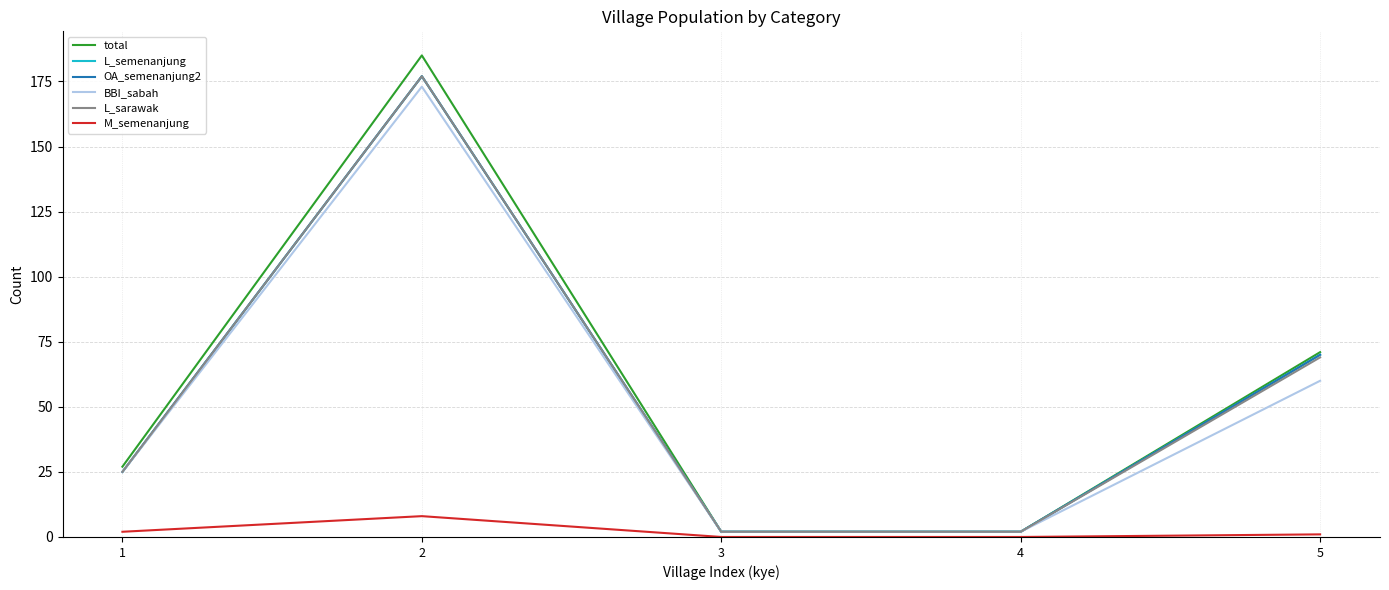

What is the sum of all L_sarawak values?

275